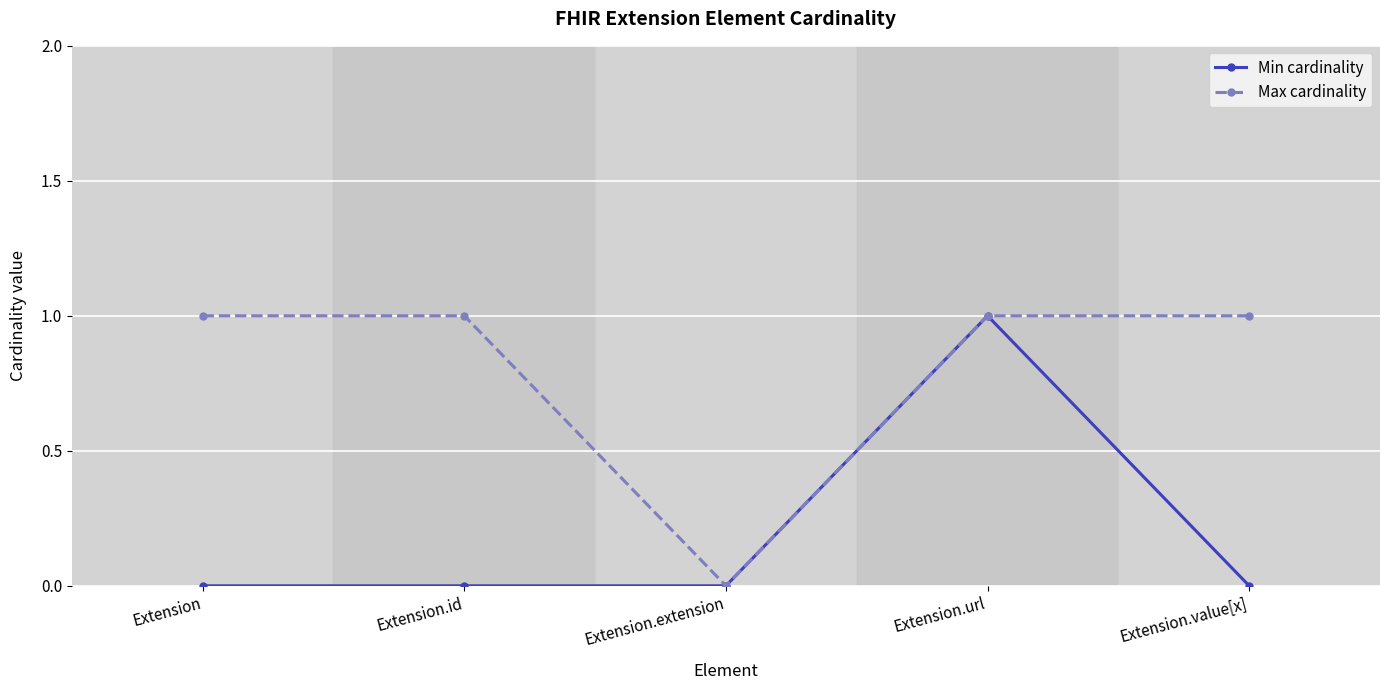

At which label does Max cardinality reach its minimum?

Extension.extension